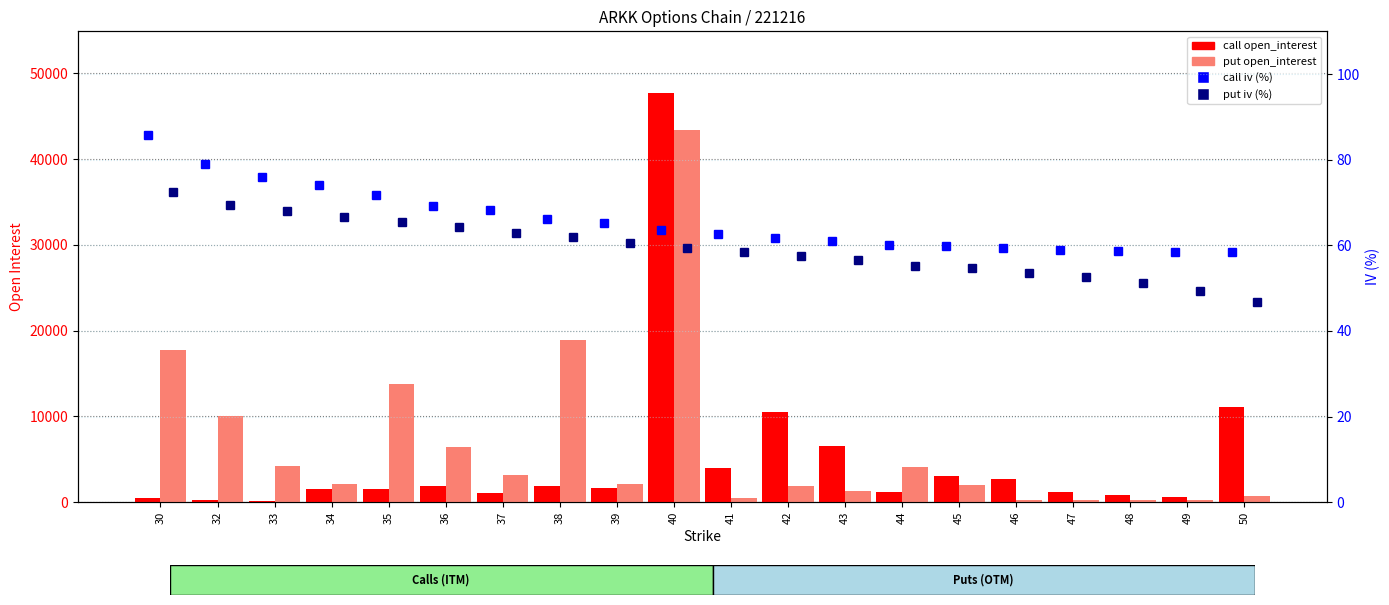

Where does the call open_interest series first go above 1670?

36